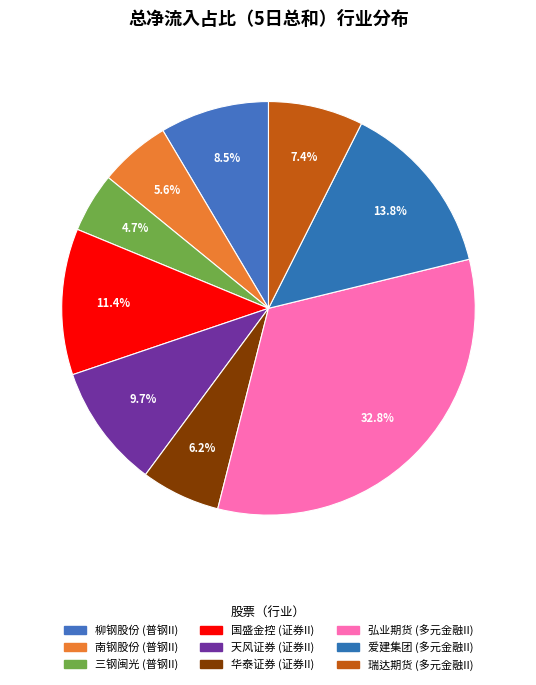

What is the smallest slice in the pie chart?

三钢闽光